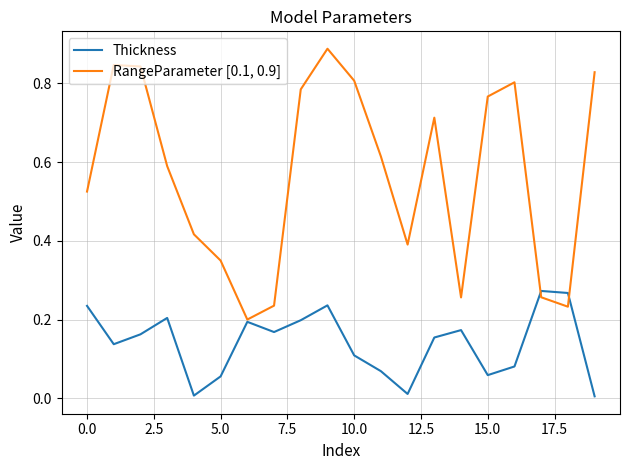

Which series has the widest spread of values?

RangeParameter [0.1, 0.9]